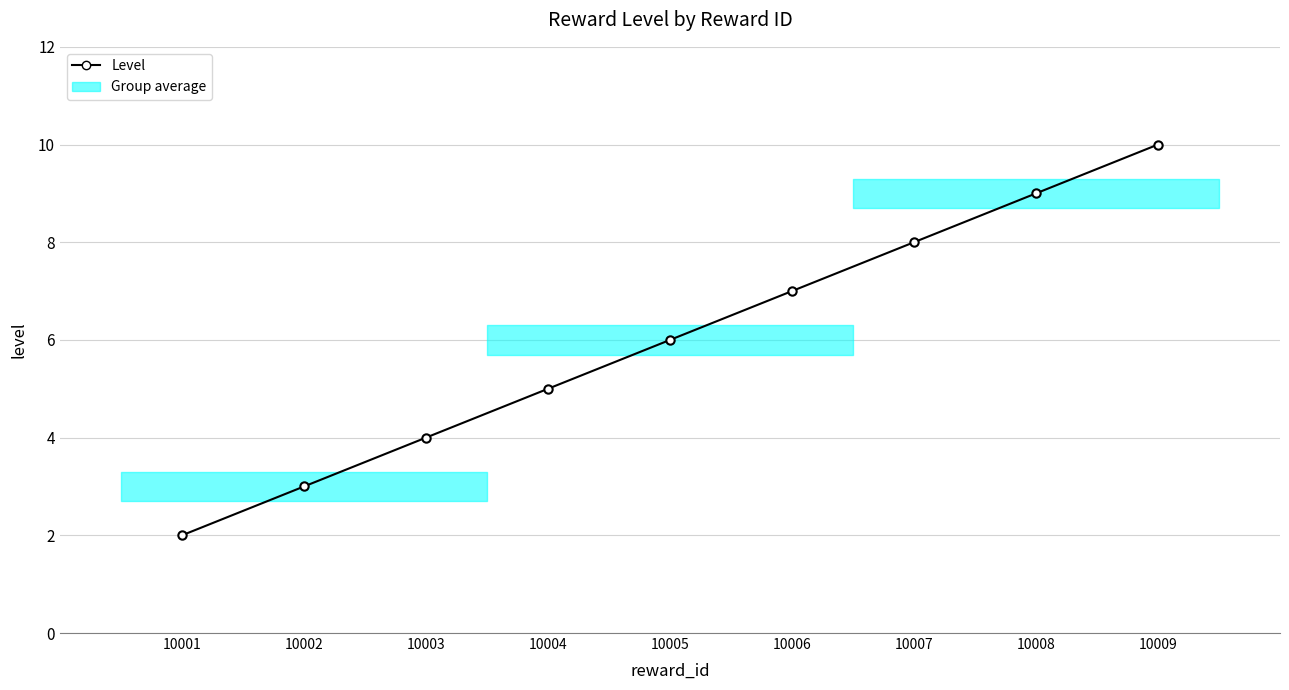

Reading left to right, extract all data points from this chart.

10001=2	10002=3	10003=4	10004=5	10005=6	10006=7	10007=8	10008=9	10009=10